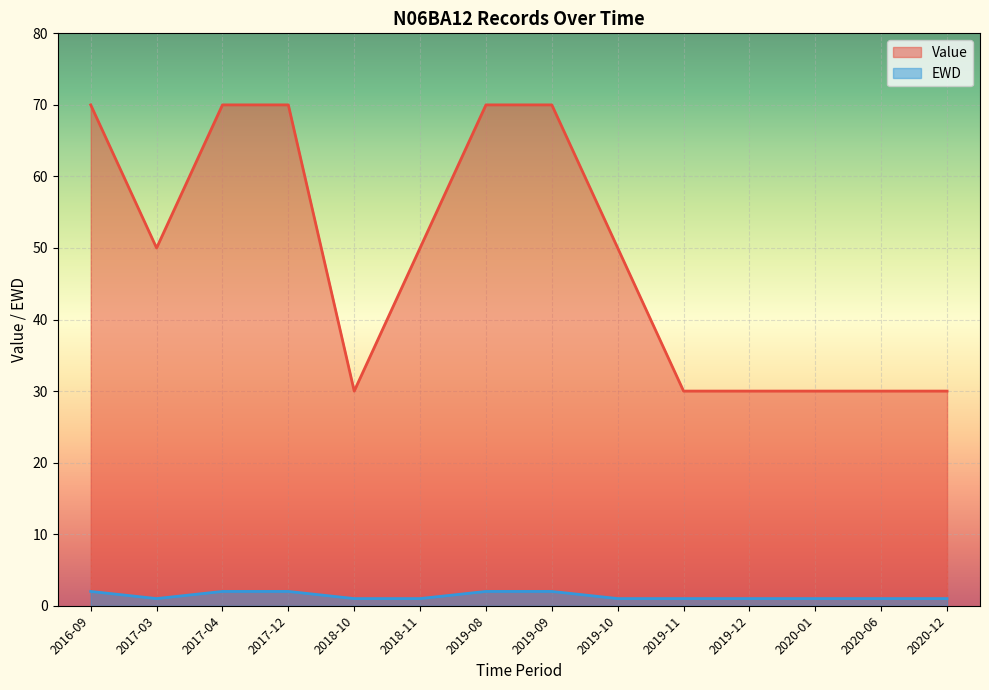

How many data points in EWD are above 1?

5